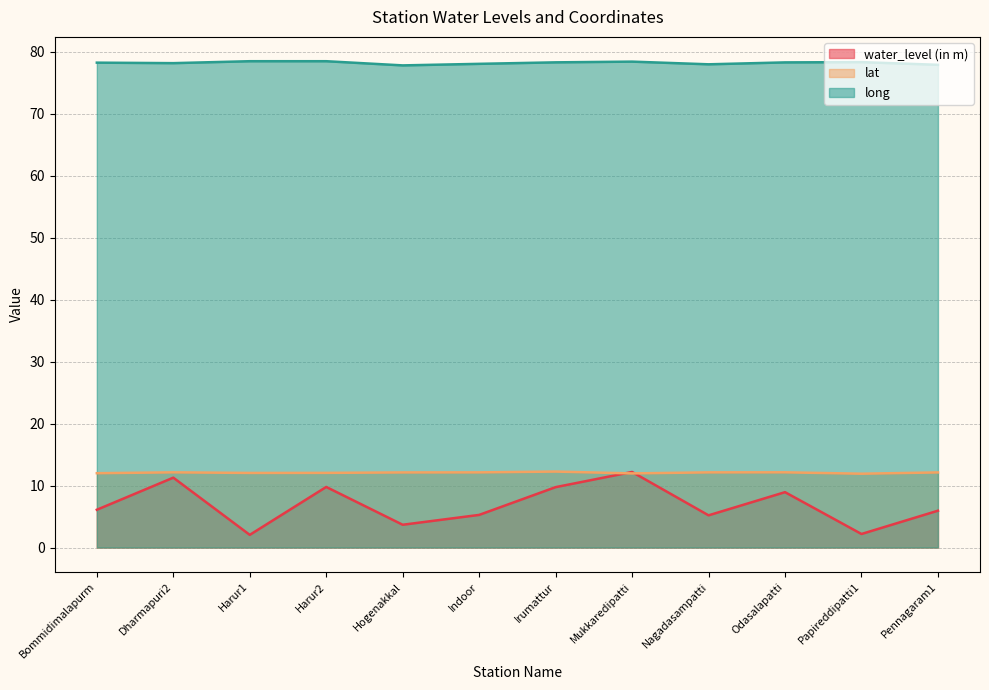

True or false: long and water_level (in m) cross at least once.

False